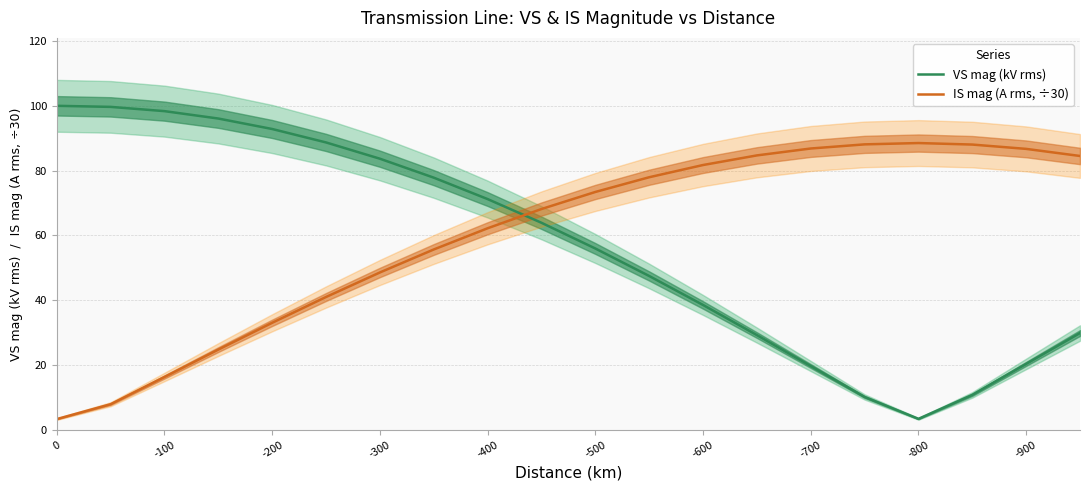

List the series in order of their peak value, highest first.

VS mag (kV rms), IS mag (A rms, ÷30)